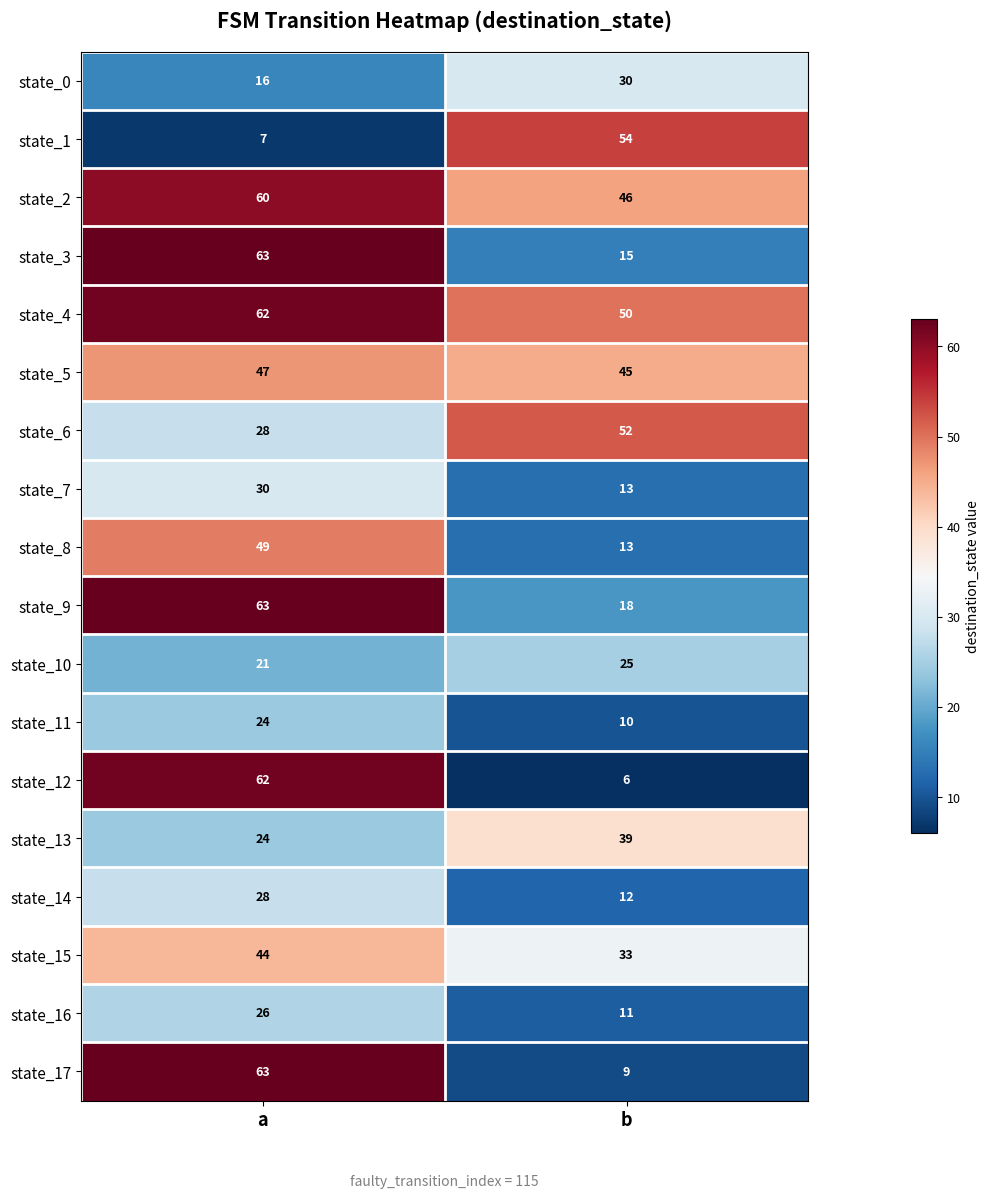

Which series has the widest spread of values?

state_12